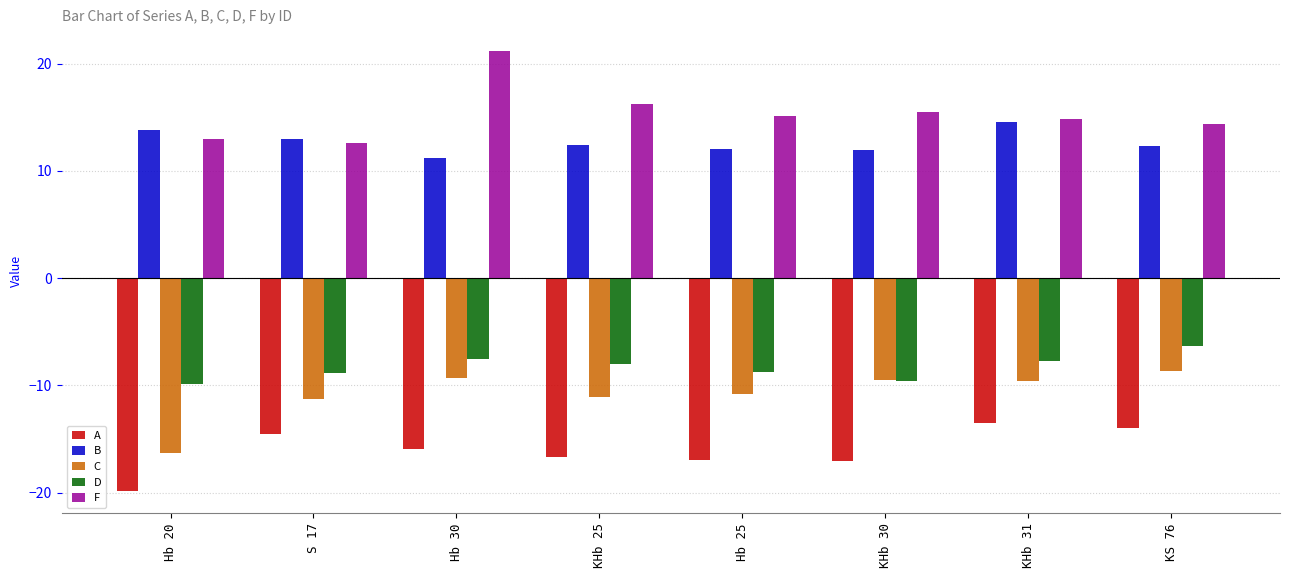

How many data points in A are less than -15?

5